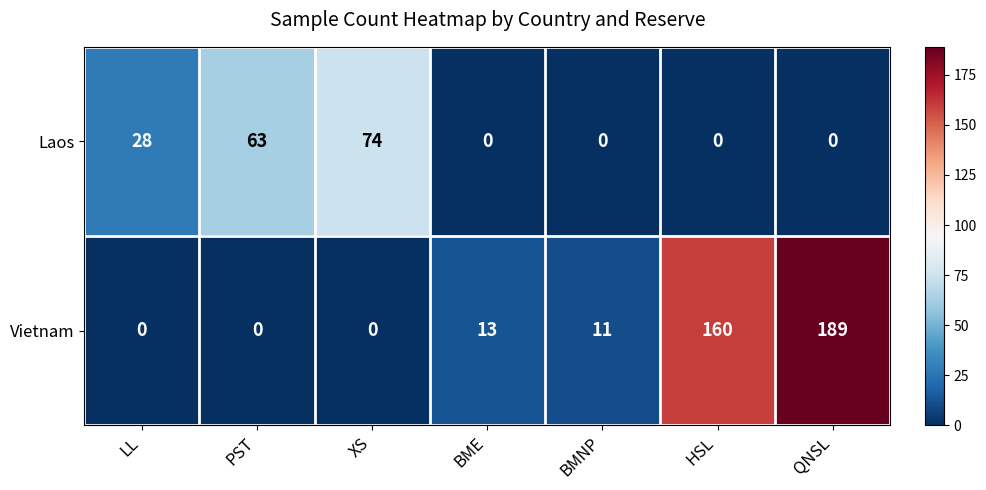

The value of Laos at BMNP is 0. True or false?

True